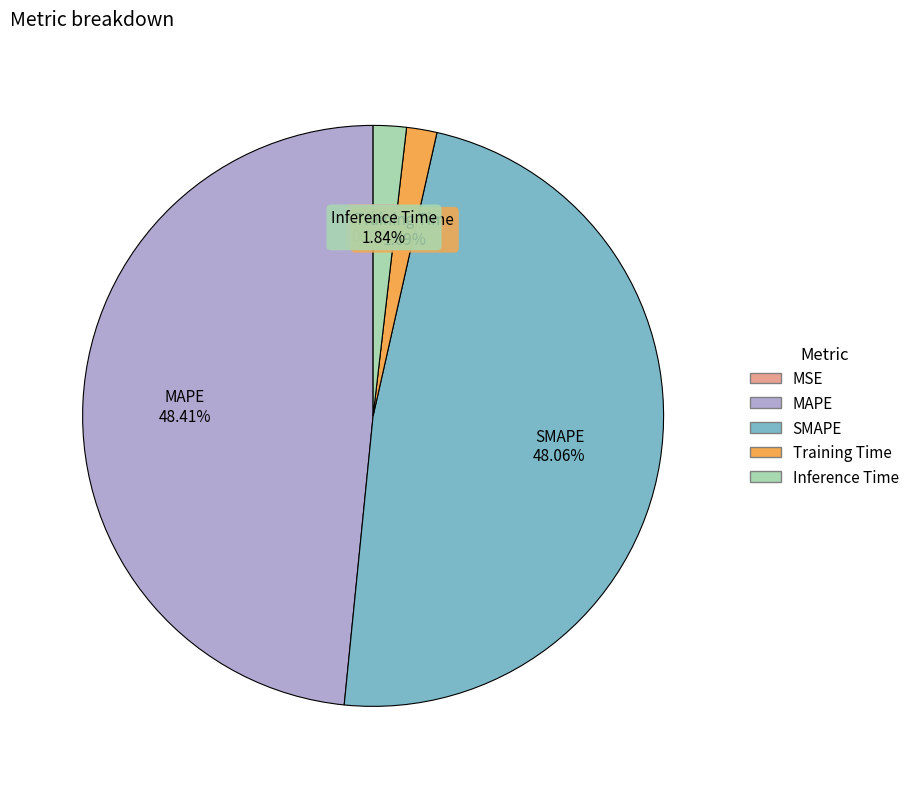

Between Training Time and MAPE, which is larger?

MAPE